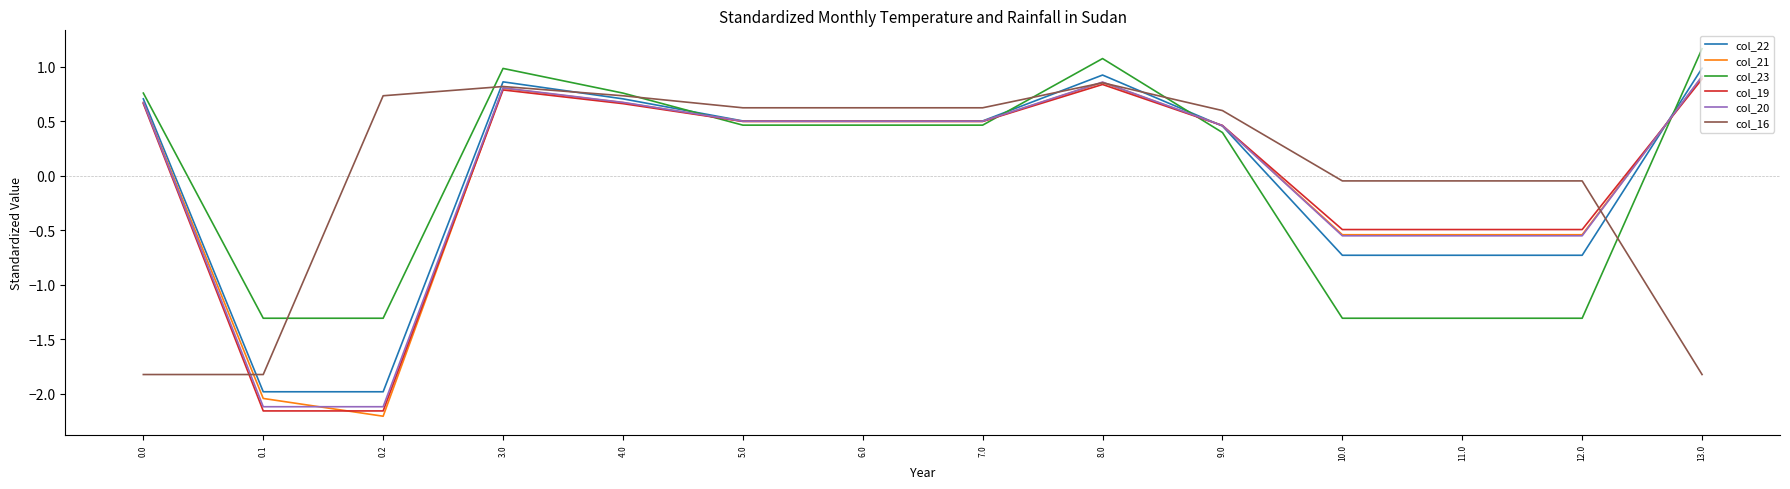

Where is col_22 nearest to the value 0?

9.0